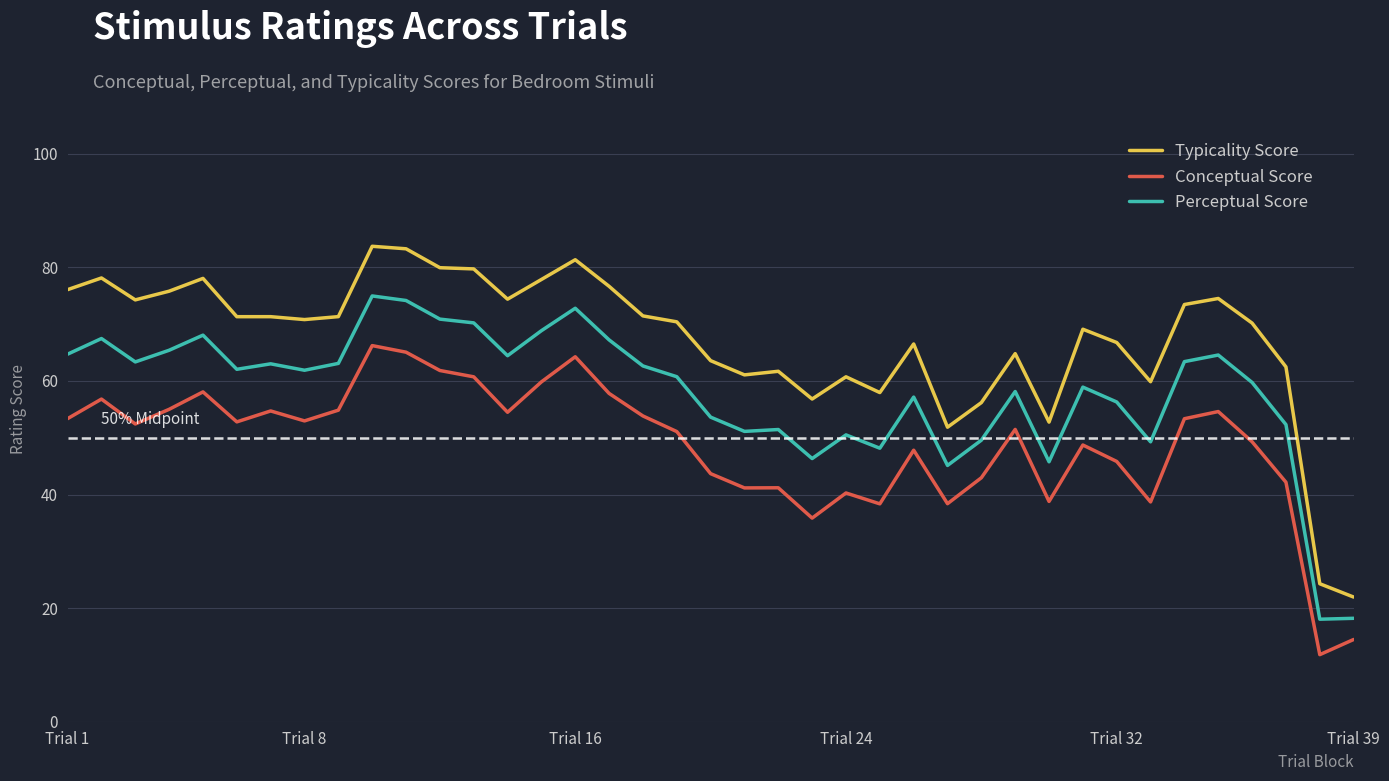

Rank the series by their average value, from highest to lowest.

Typicality Score, Perceptual Score, Conceptual Score